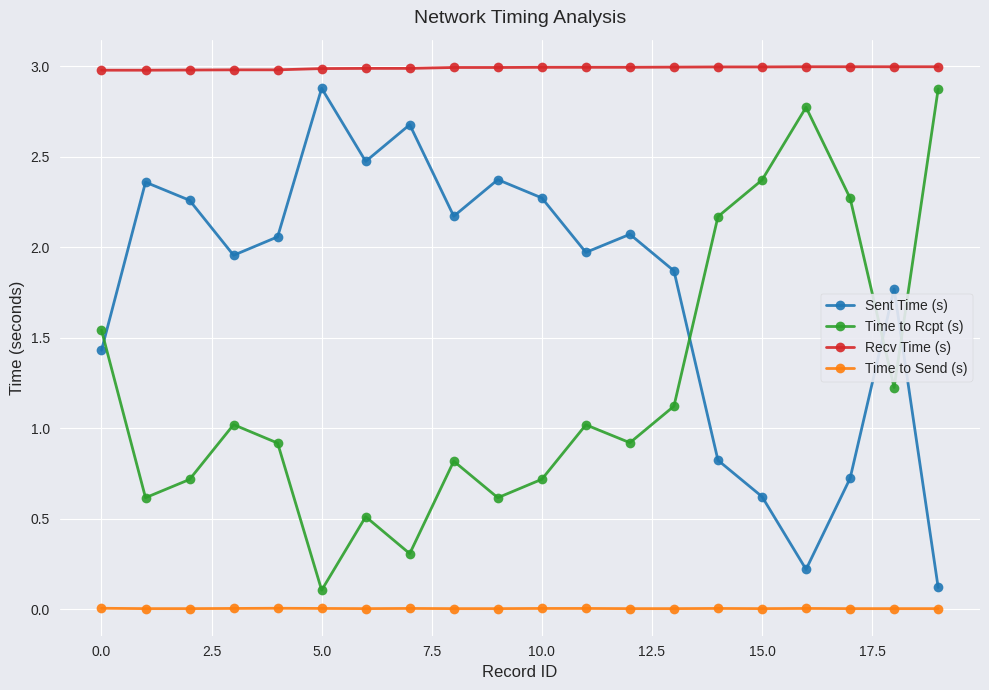

What is the sum of all Sent Time (s) values?

35.1